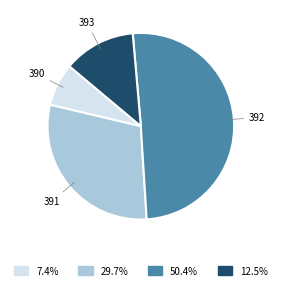

Is there any slice that represents more than half of the pie?

Yes